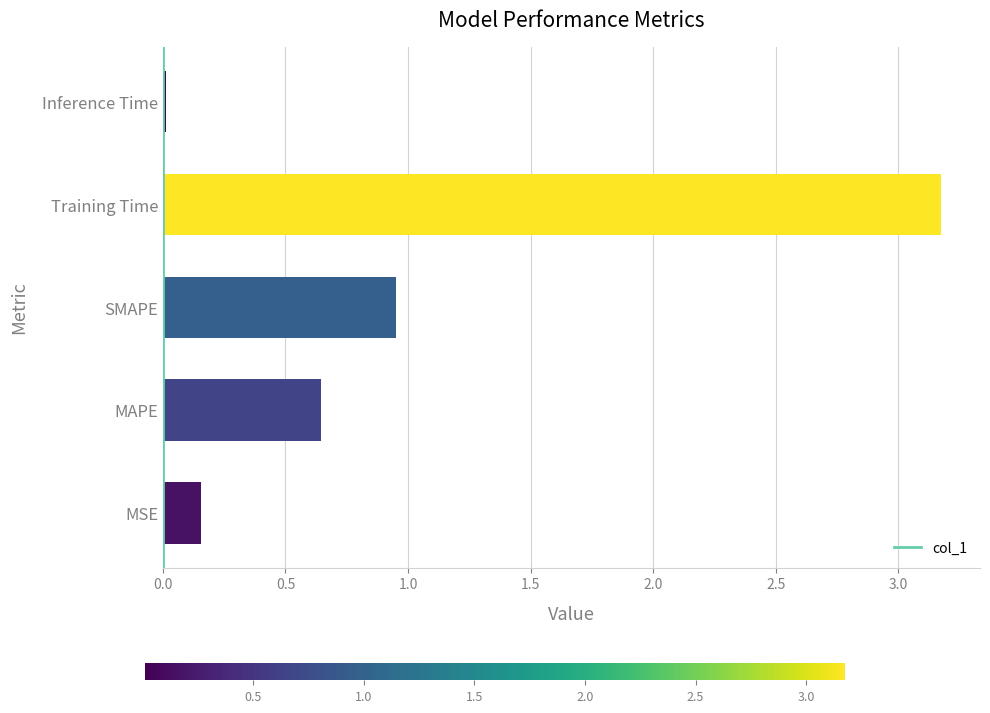

Are the bars horizontal?

Yes